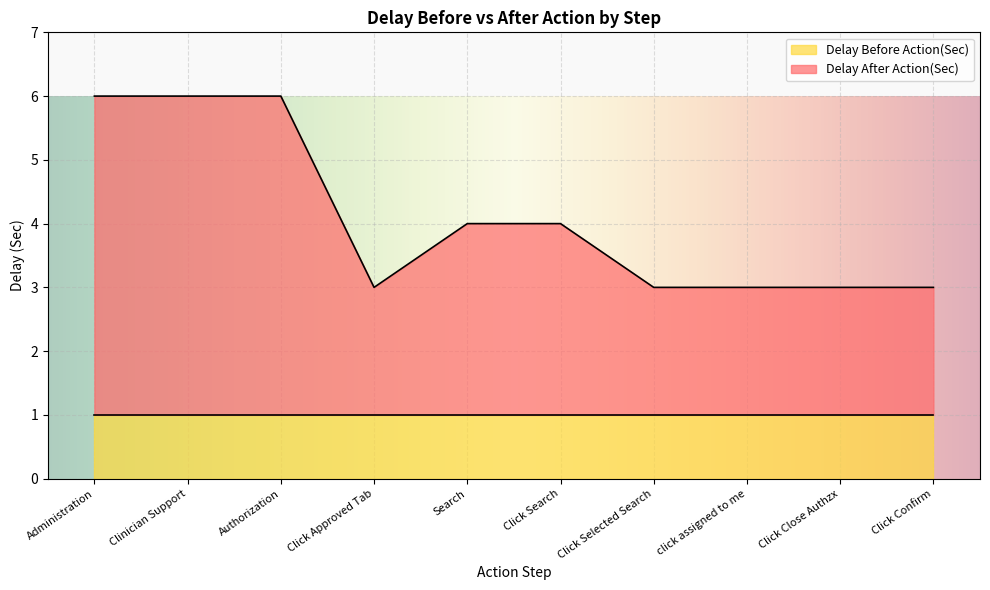

What is the greatest value displayed?

6